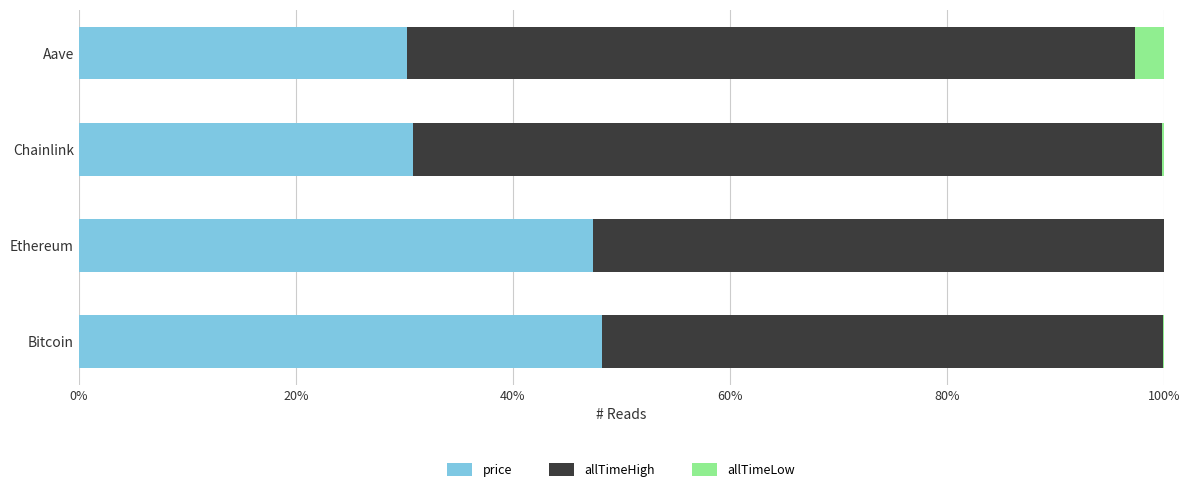

Is it true that price equals 49.3 at Chainlink?

False